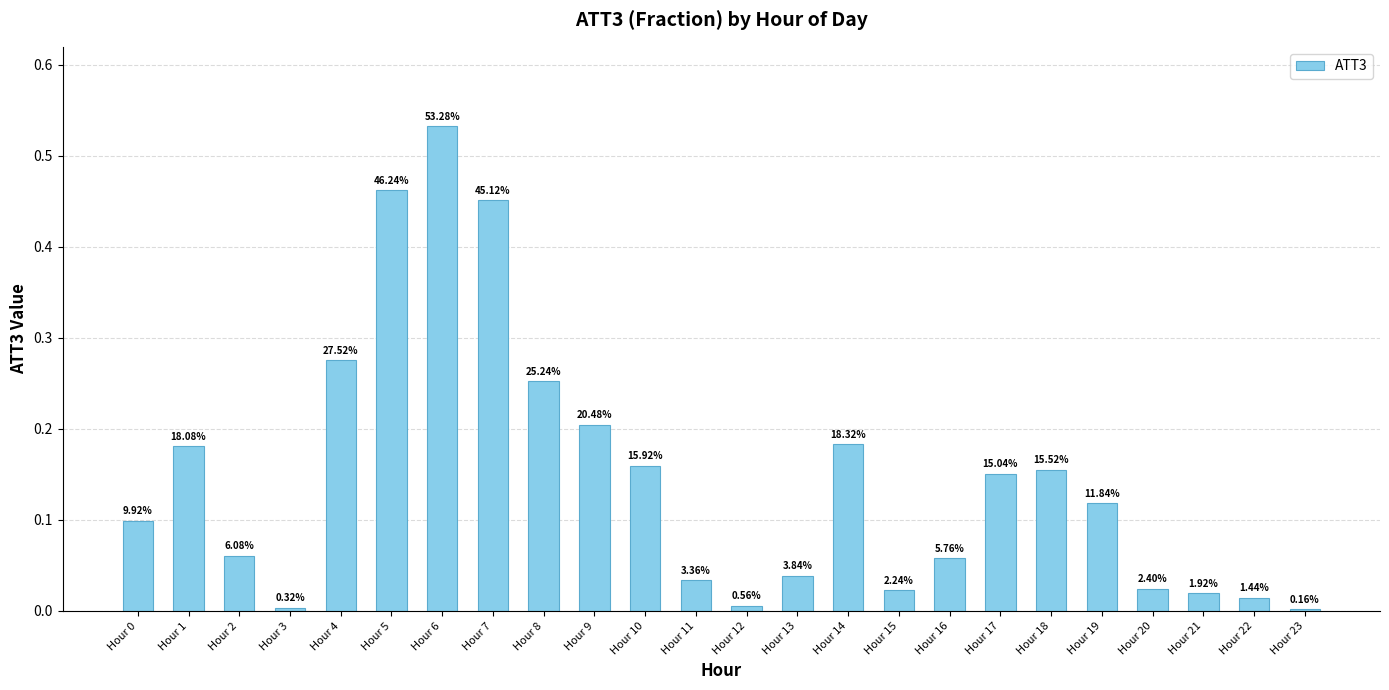

What is the difference between the second highest and second lowest values?

0.5